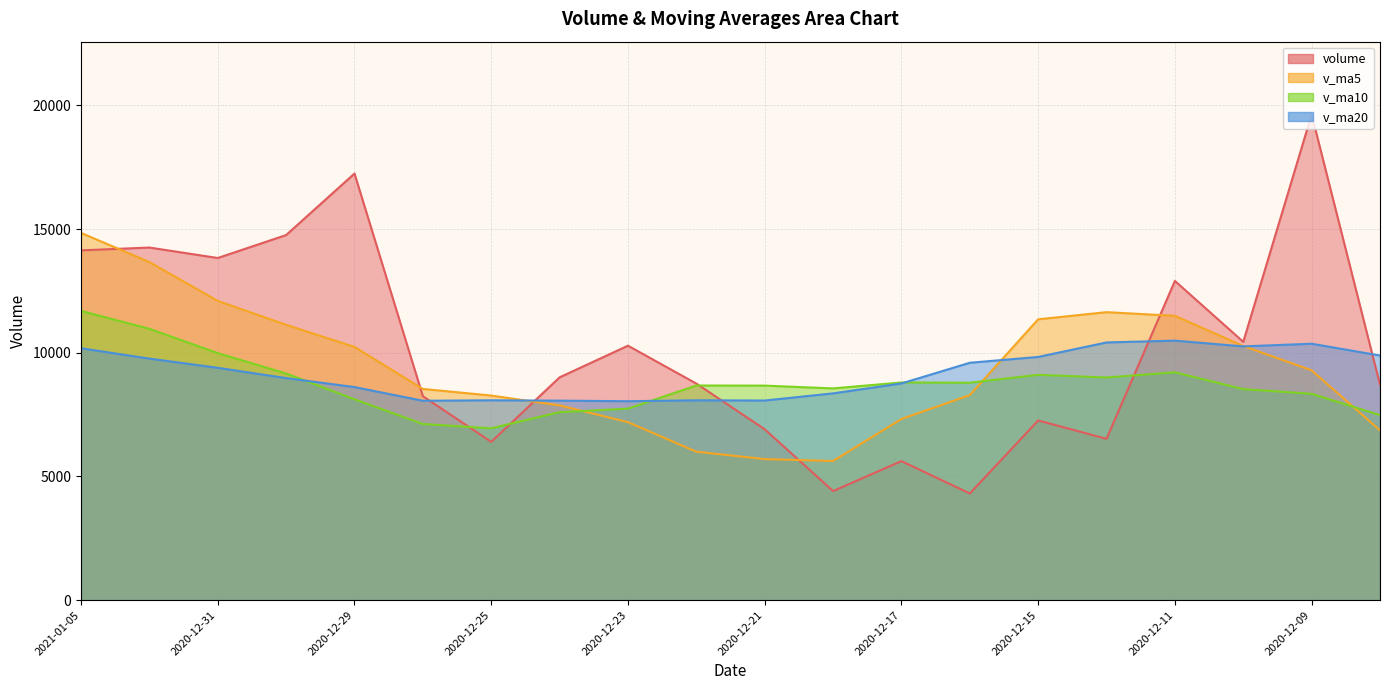

At which category does volume reach its first local peak?

2021-01-04